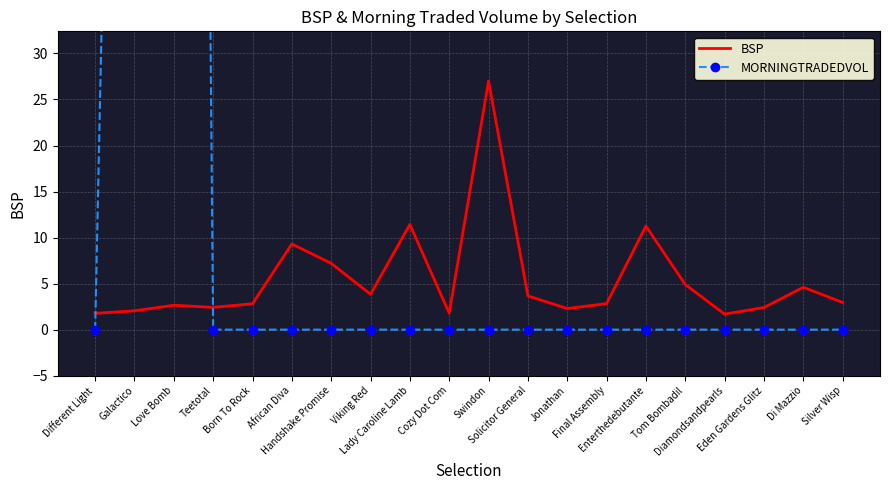

What are all the series names shown in the legend?

BSP, MORNINGTRADEDVOL